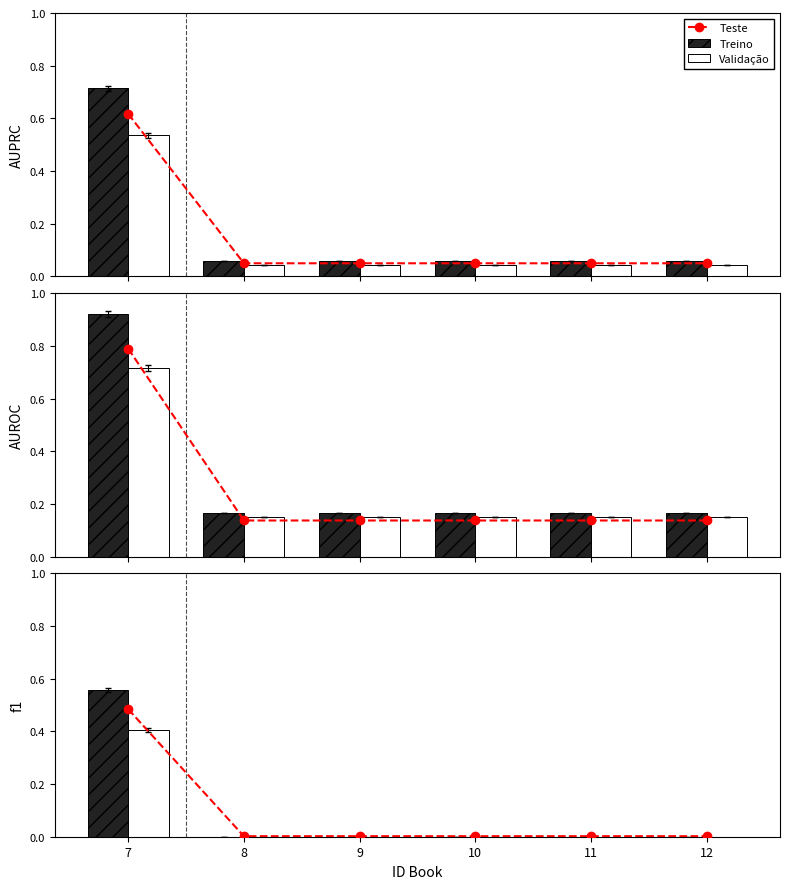

Which category has the lowest value across all series?

8